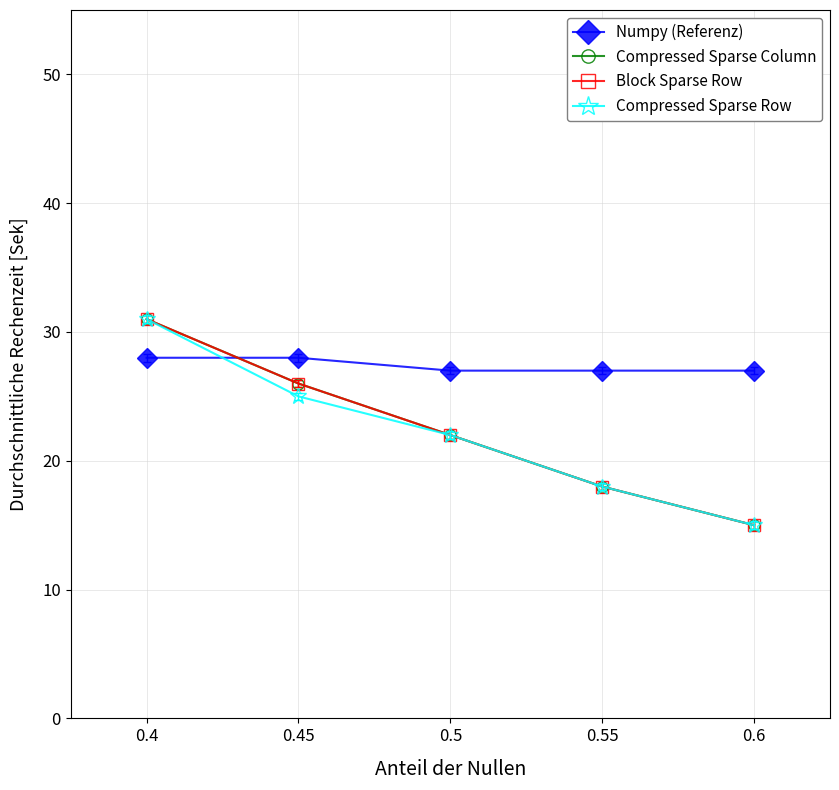

True or false: Numpy (Referenz) has a value of 28 at 0.4.

True